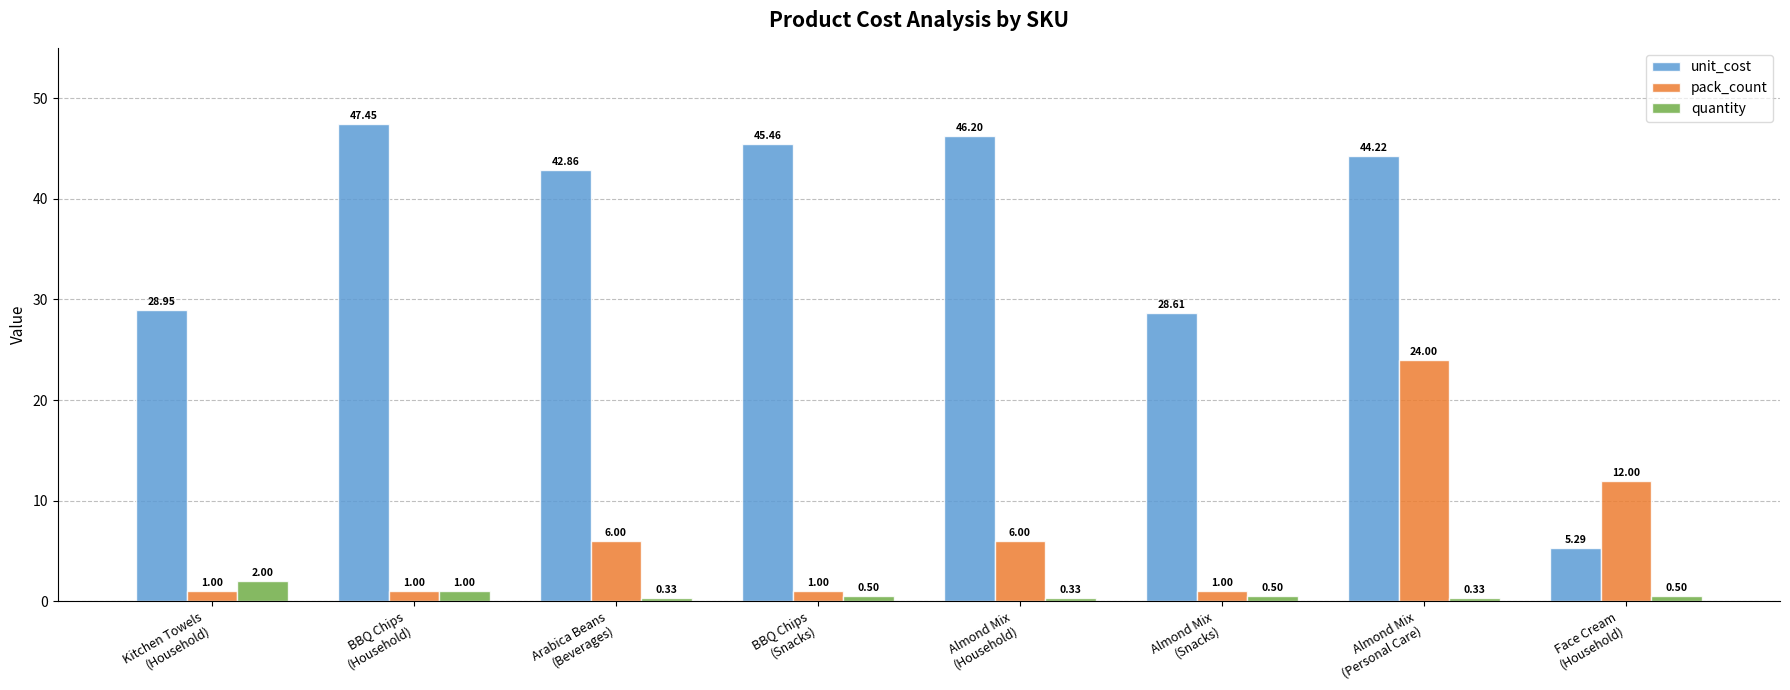

What is the label of the 3rd bar from the right?

Almond Mix
(Snacks)